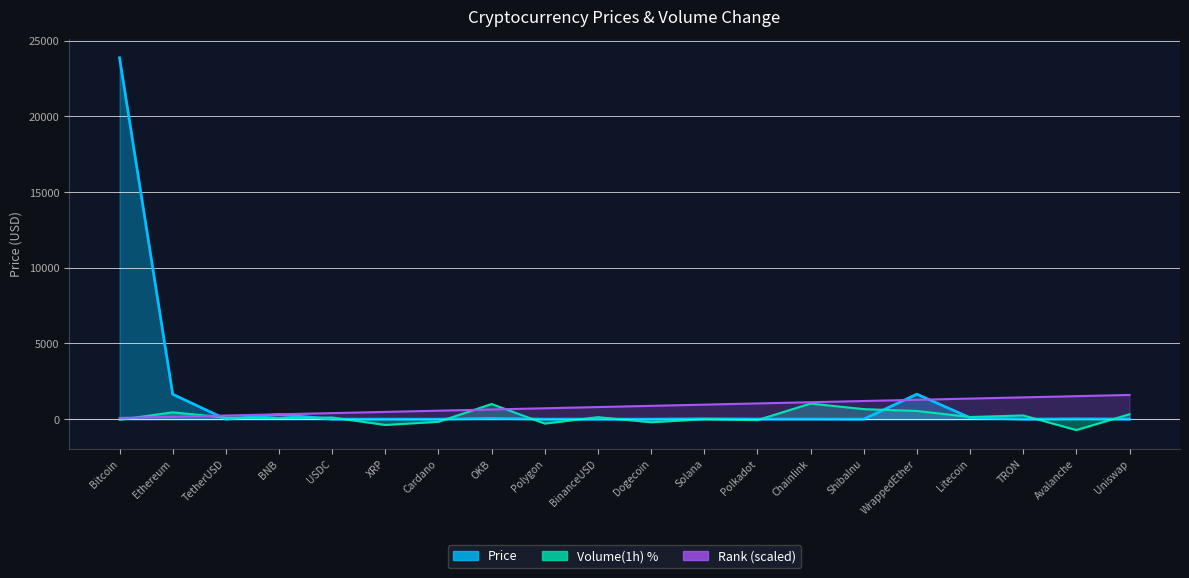

What value does the Price series have at Dogecoin?

0.1